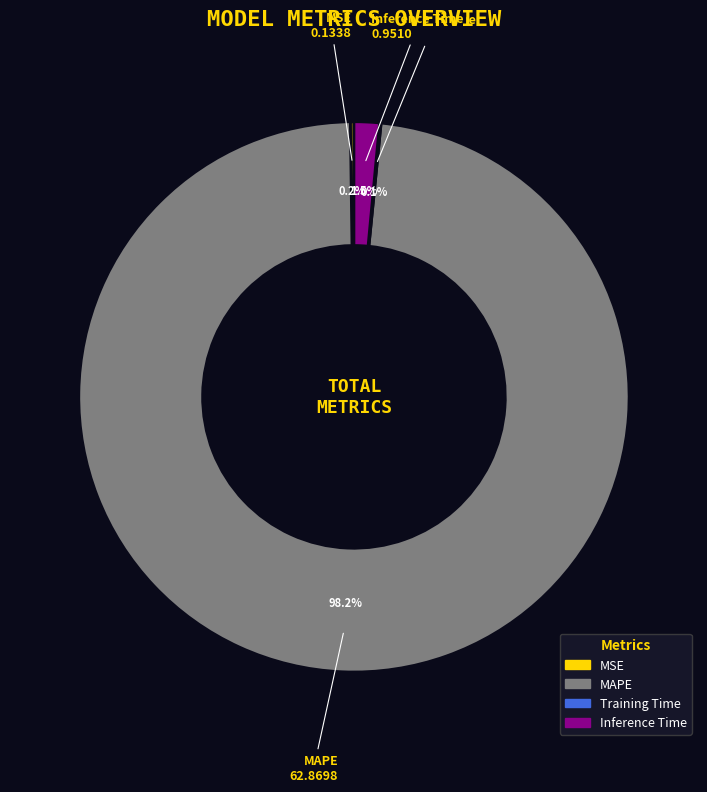

Combined, do Inference Time and MAPE account for over 50%?

Yes